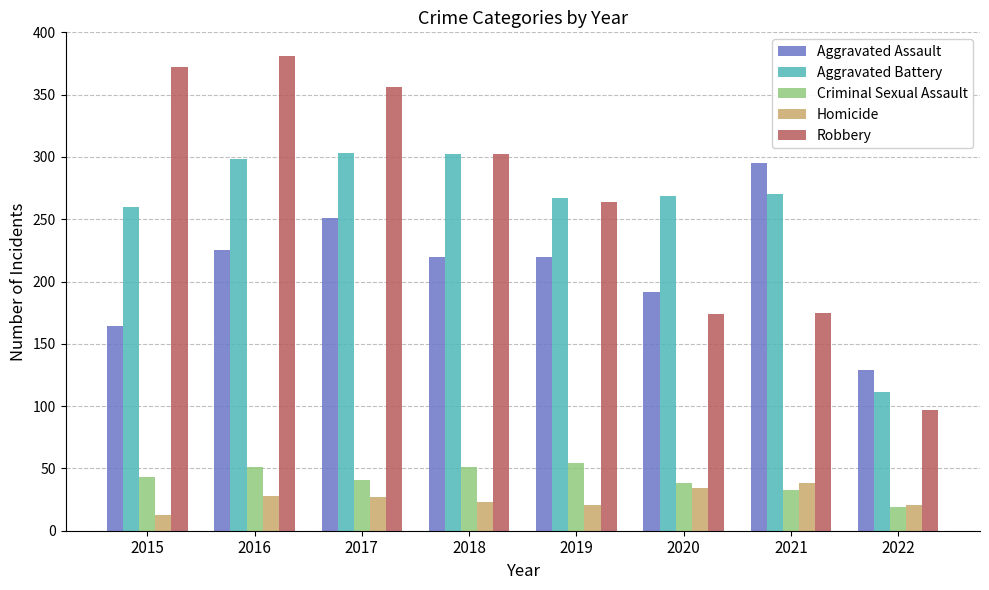

What is the smallest value displayed?

13